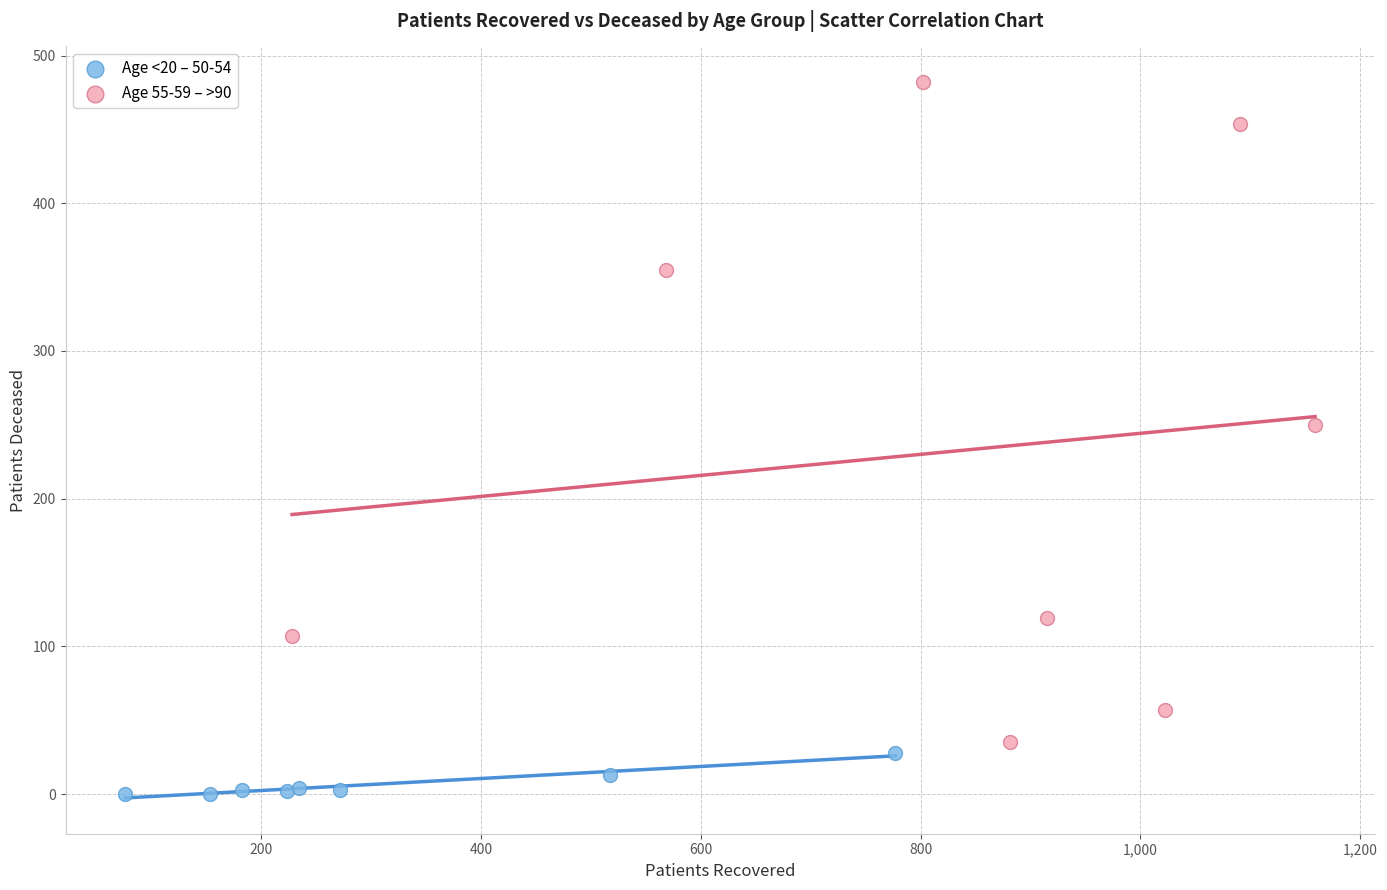

What are all the series names shown in the legend?

Age <20 – 50-54, Age 55-59 – >90